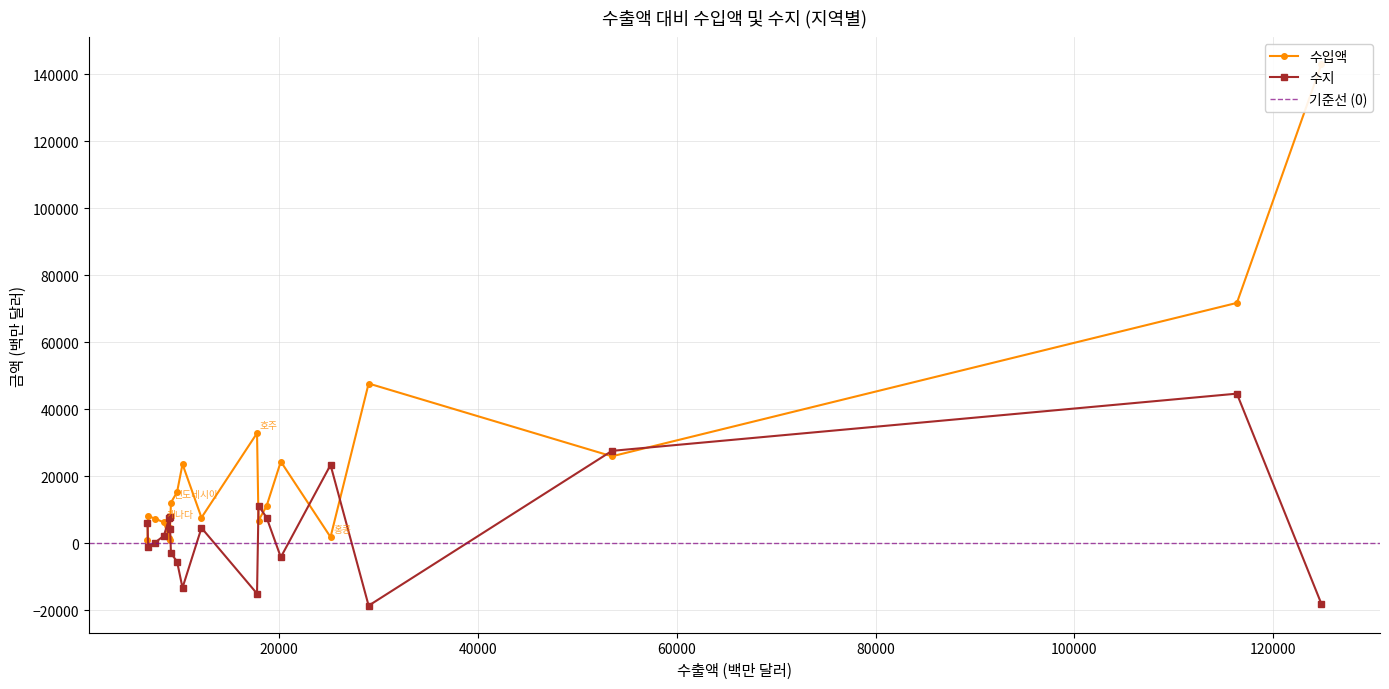

What is the minimum value for 수지?

-18628